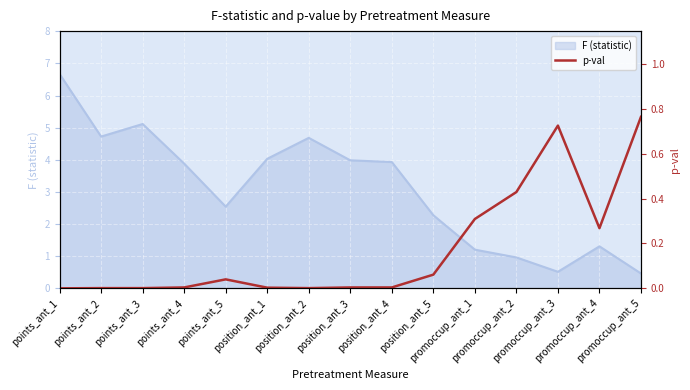

What position from the right is position_ant_3?

8